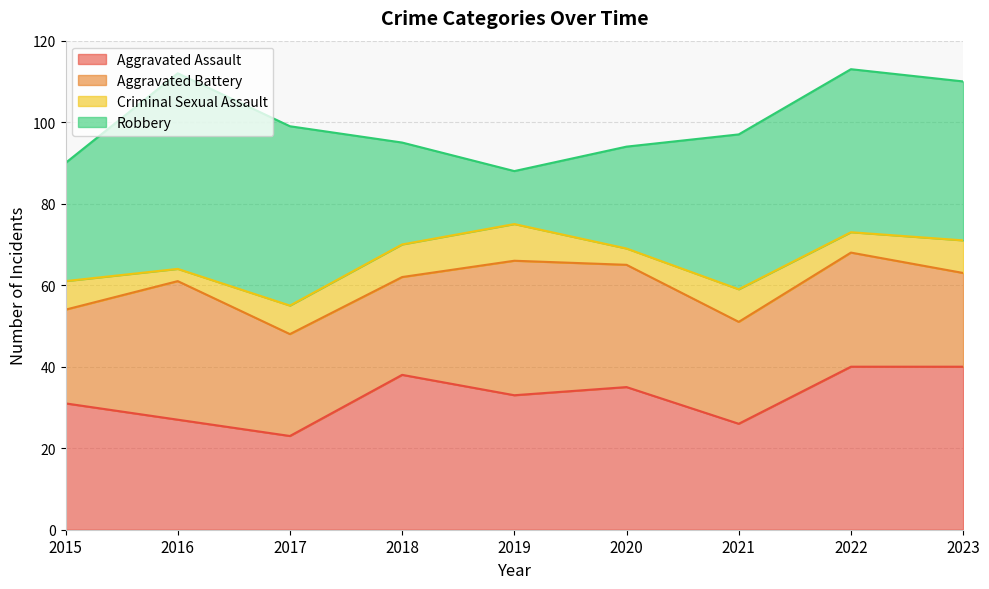

In Aggravated Assault, how many points are higher than both neighbors (excluding endpoints)?

2